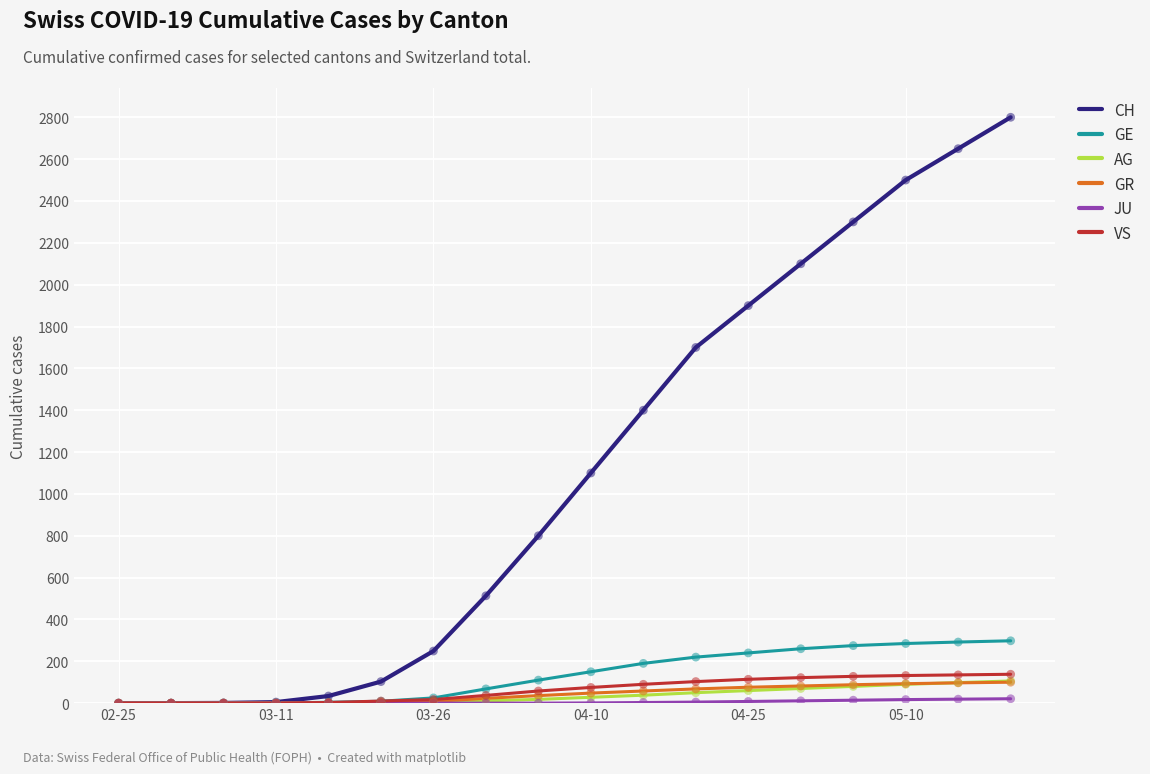

Which series has the widest spread of values?

CH